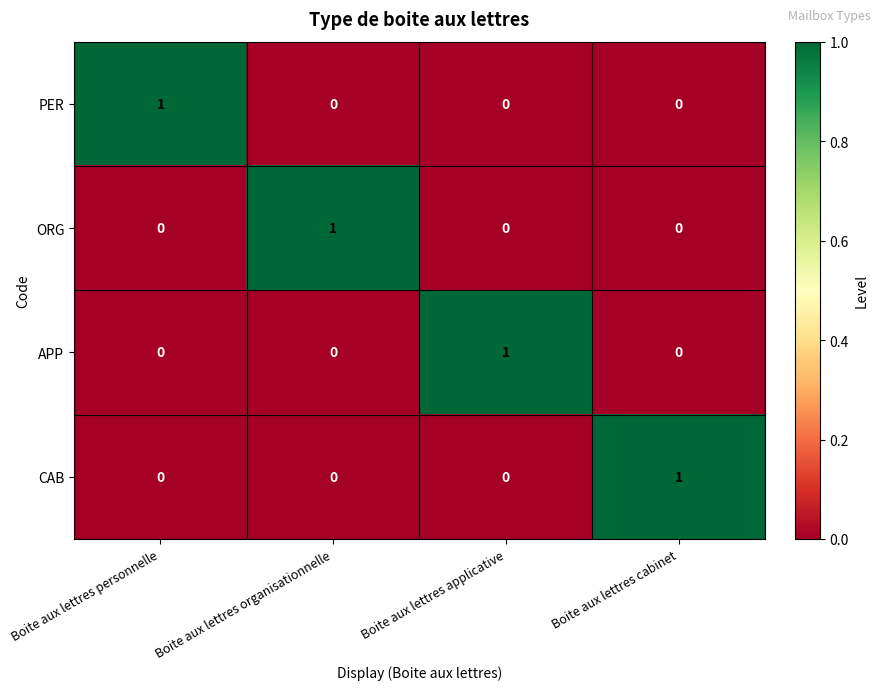

At how many categories does at least one series exceed 0?

4